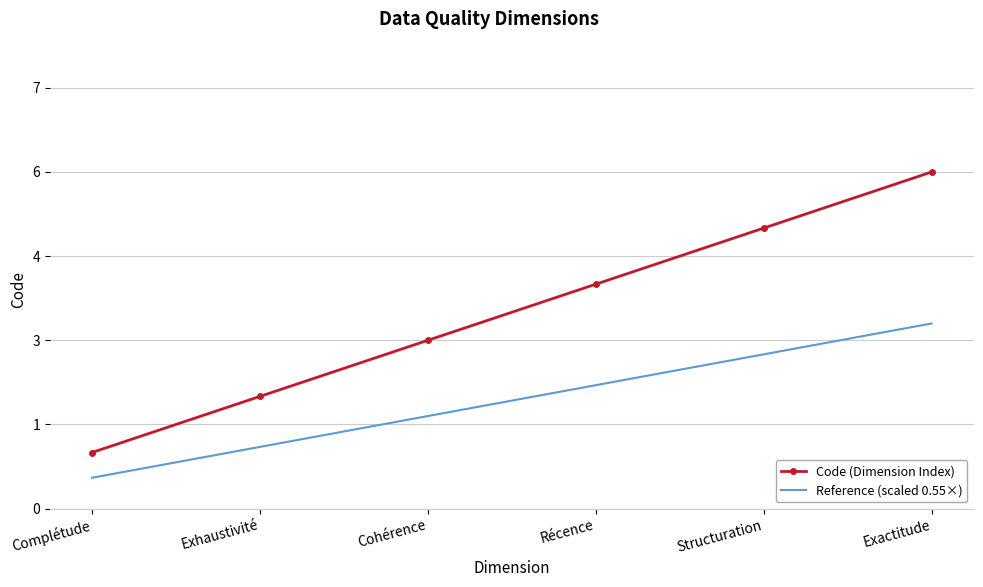

Reading left to right, what are all the values shown in this chart?

Code (Dimension Index): 1.0	2.0	3.0	4.0	5.0	6.0
Reference (scaled 0.55×): 0.6	1.1	1.7	2.2	2.8	3.3